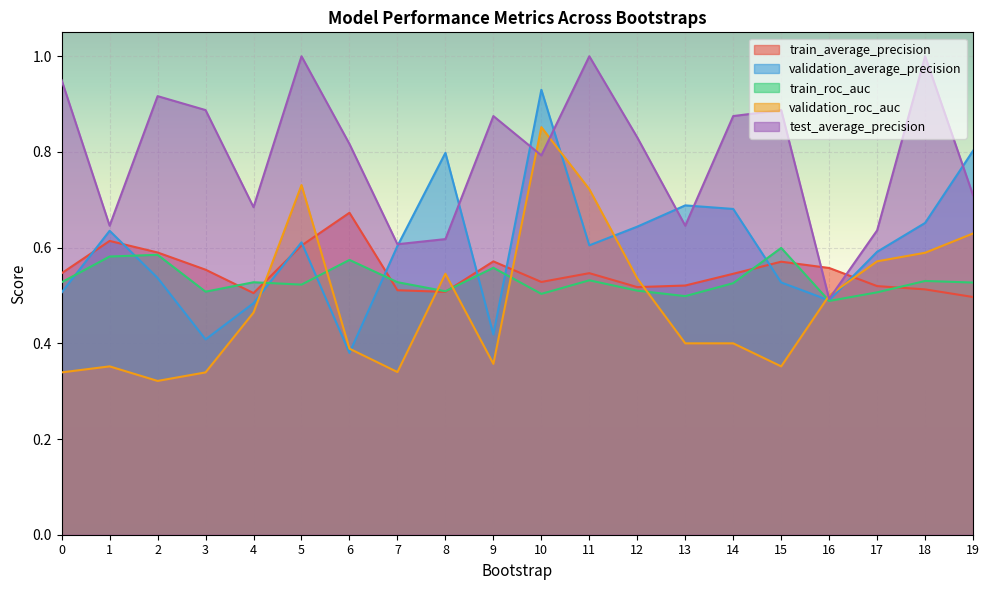

What is the sum of all train_roc_auc values?

10.6